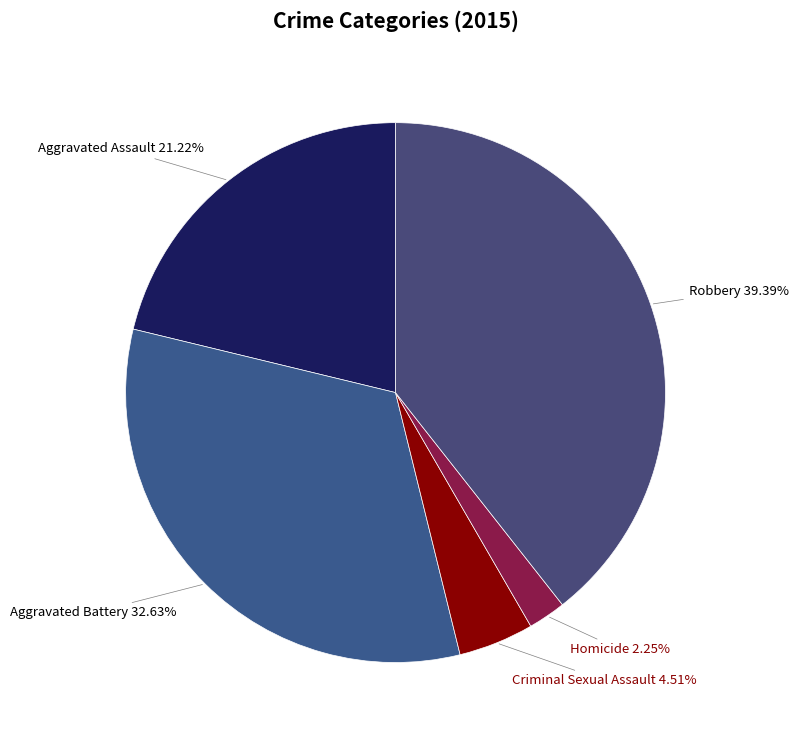

Does any single category account for the majority?

No